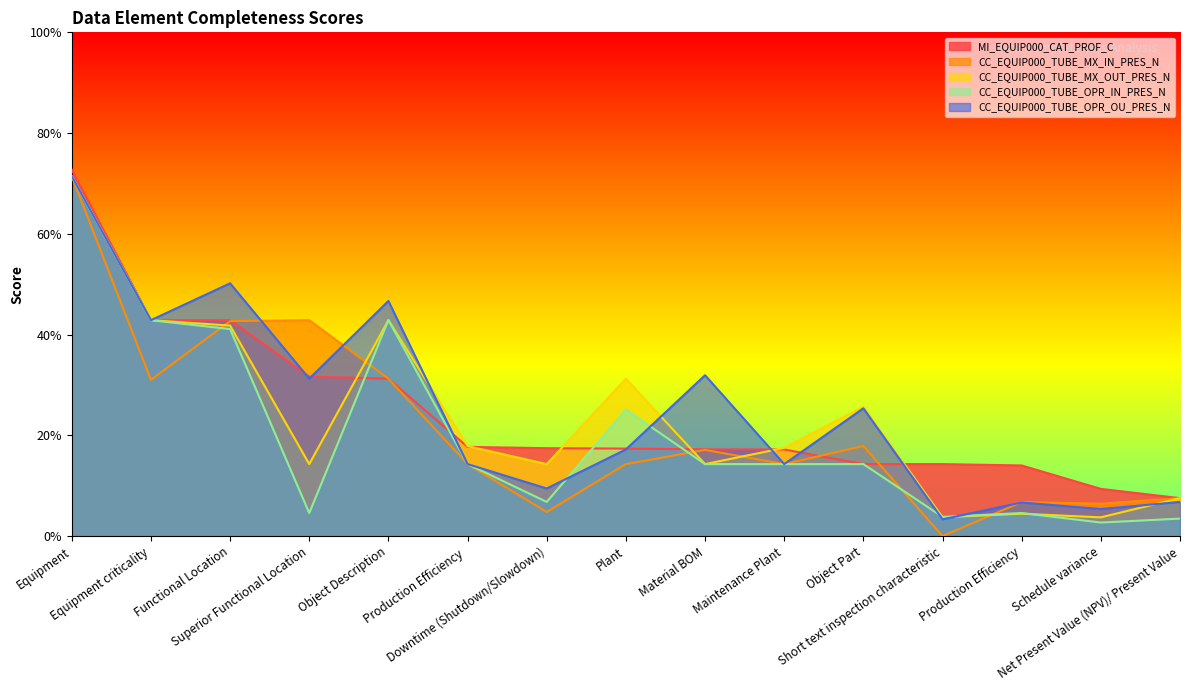

What position from the right is Production Efficiency ?

10